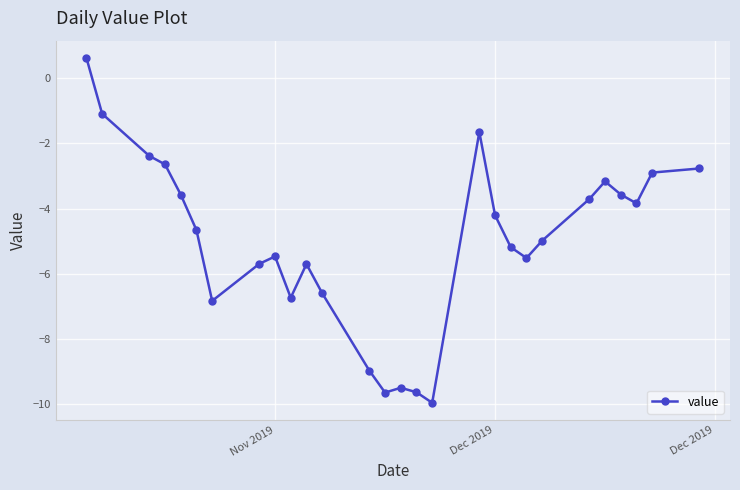

What is the greatest value displayed?

0.6